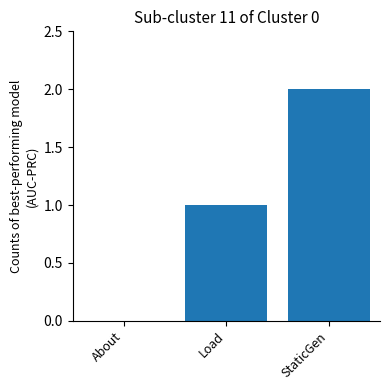

What is the greatest value displayed?

2